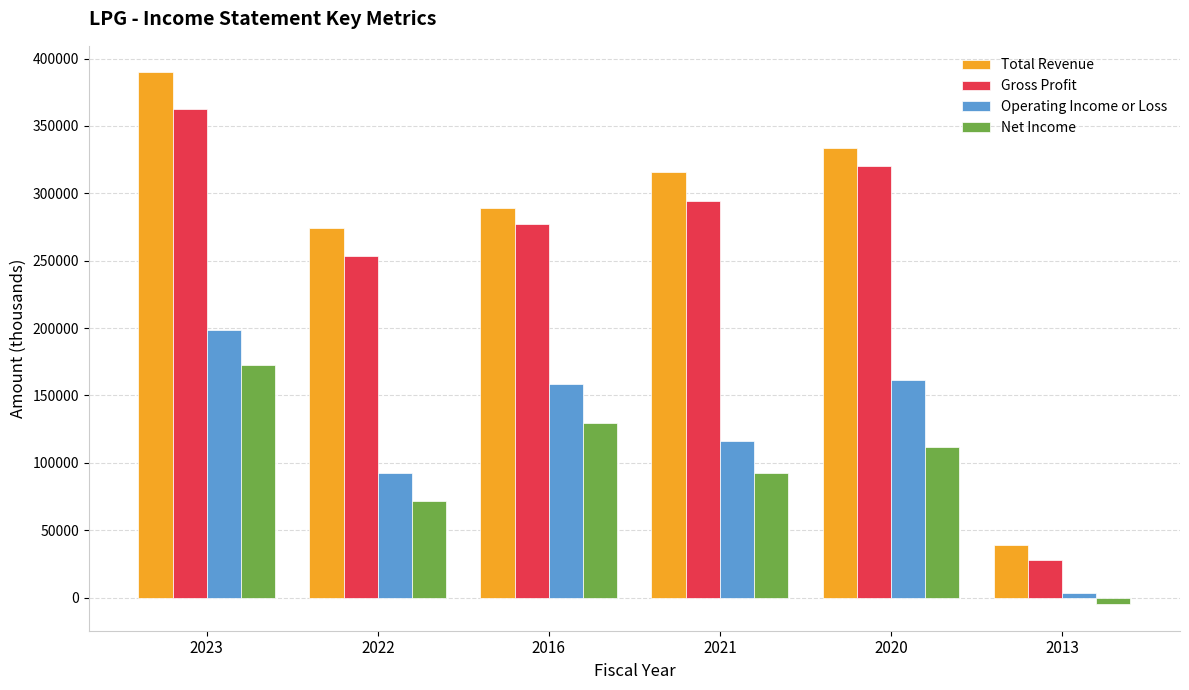

How many values in the Total Revenue series are below 315900?

3